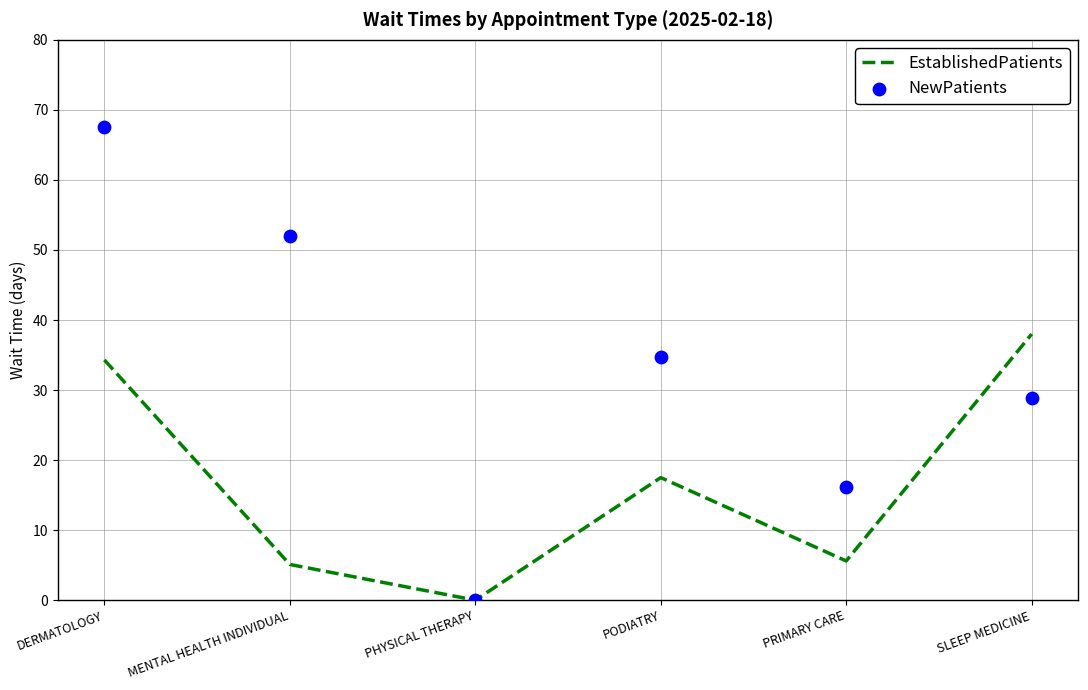

Is the value of EstablishedPatients at SLEEP MEDICINE greater than the value of NewPatients at SLEEP MEDICINE?

Yes